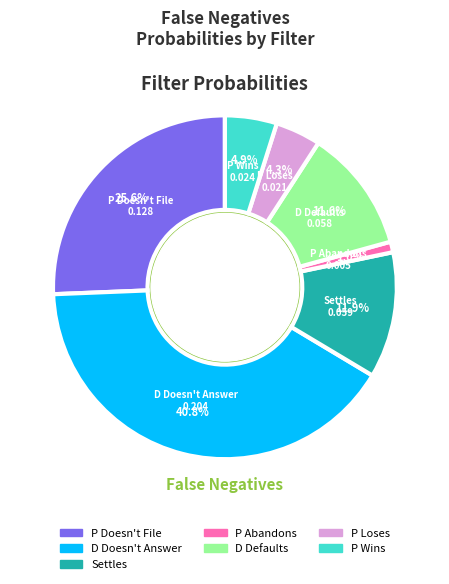

Which category has the biggest portion of the pie?

D Doesn't Answer